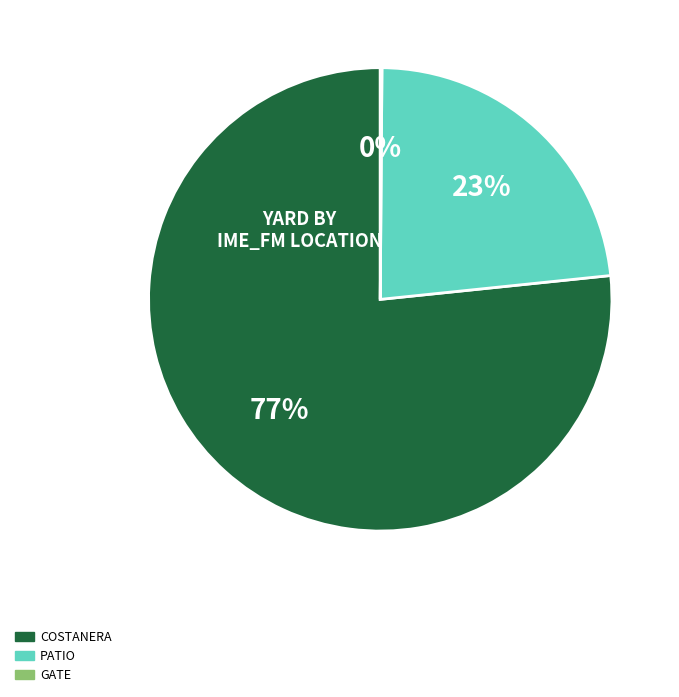

Is there any slice that represents more than half of the pie?

Yes